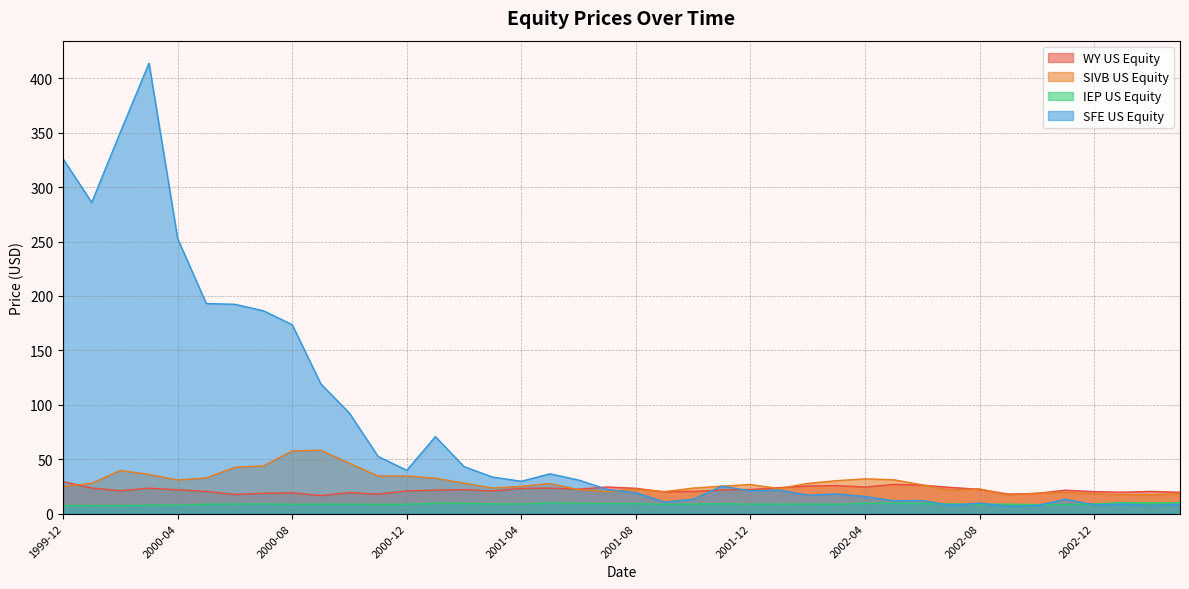

Where is the first local minimum for SFE US Equity?

2000-01